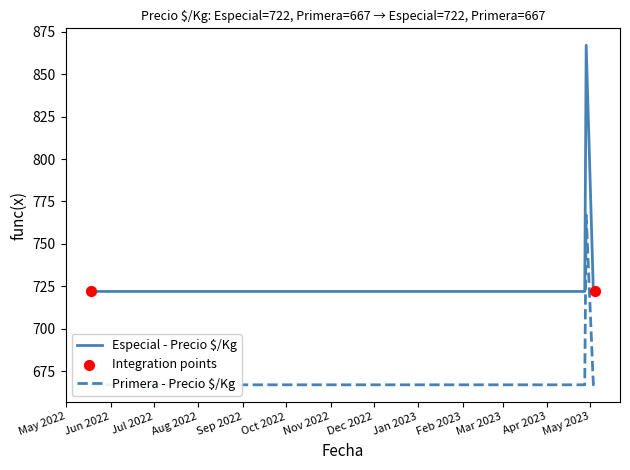

Which series has the largest total across all categories?

Especial - Precio $/Kg